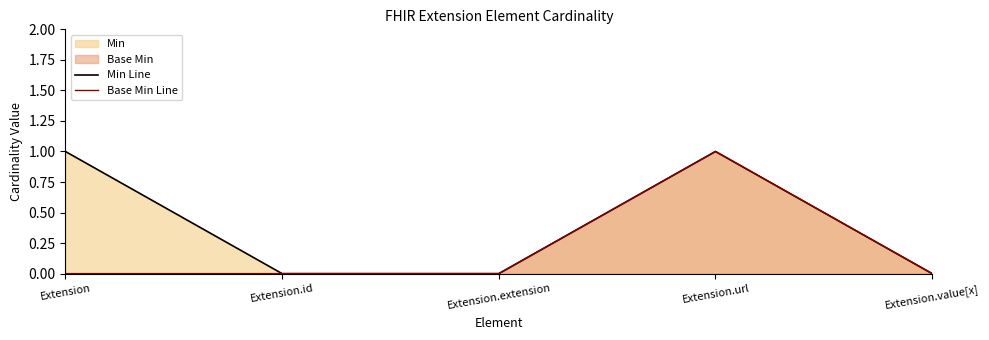

How many series are shown in this chart?

2